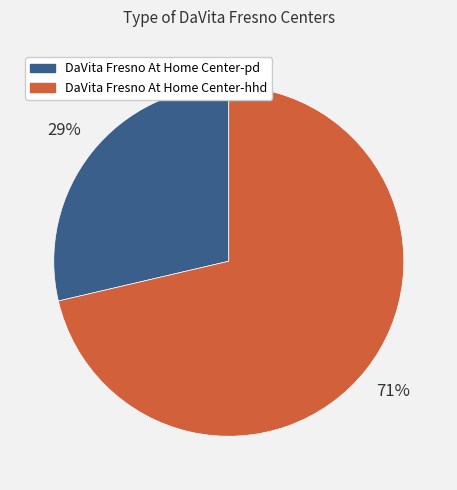

Which category has the biggest portion of the pie?

DaVita Fresno At Home Center-hhd